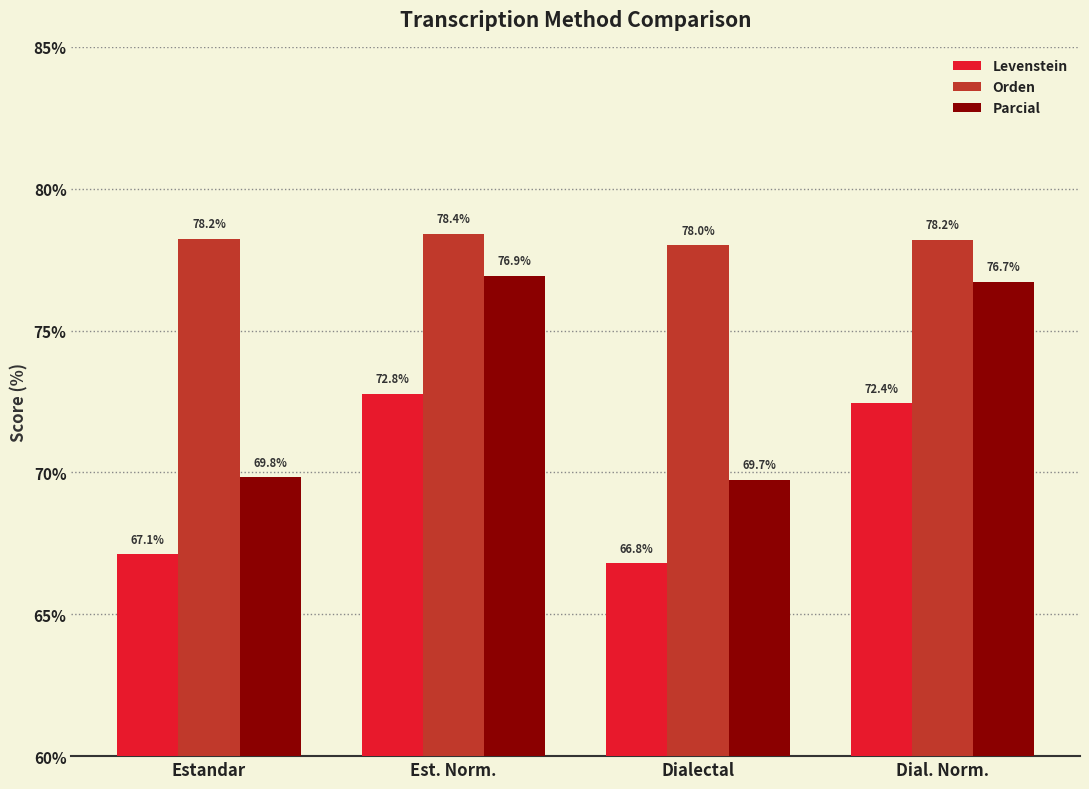

List the series in order of their overall mean, lowest first.

Levenstein, Parcial, Orden